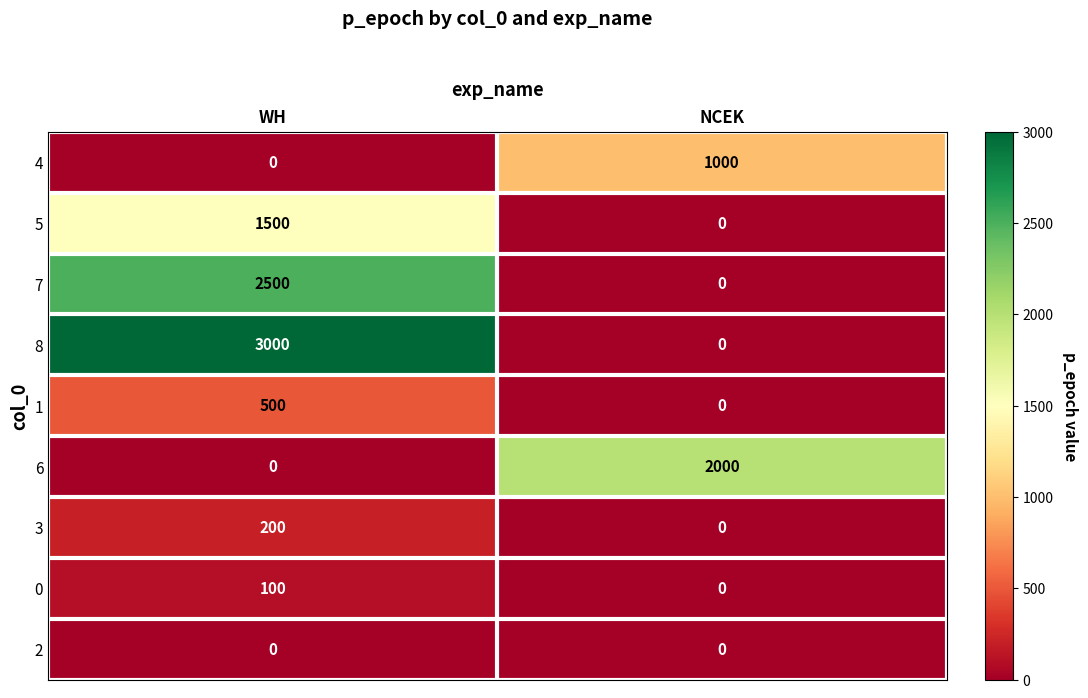

At which category is the sum across all series the highest?

WH